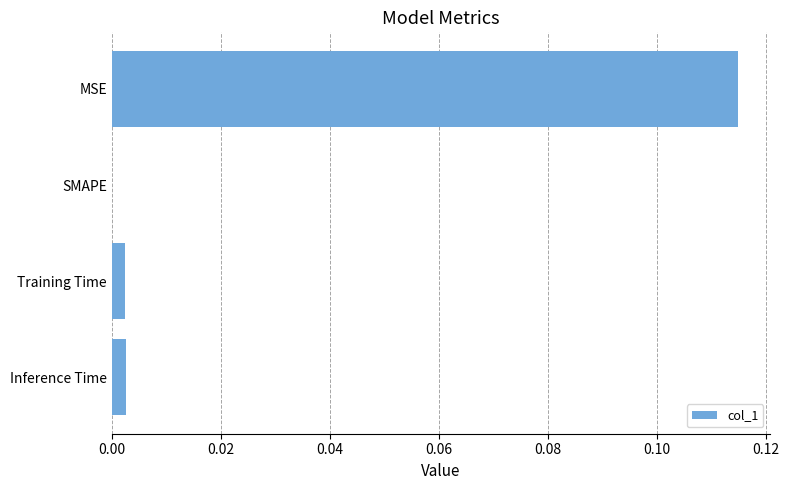

Which category has the highest value across all series?

MSE